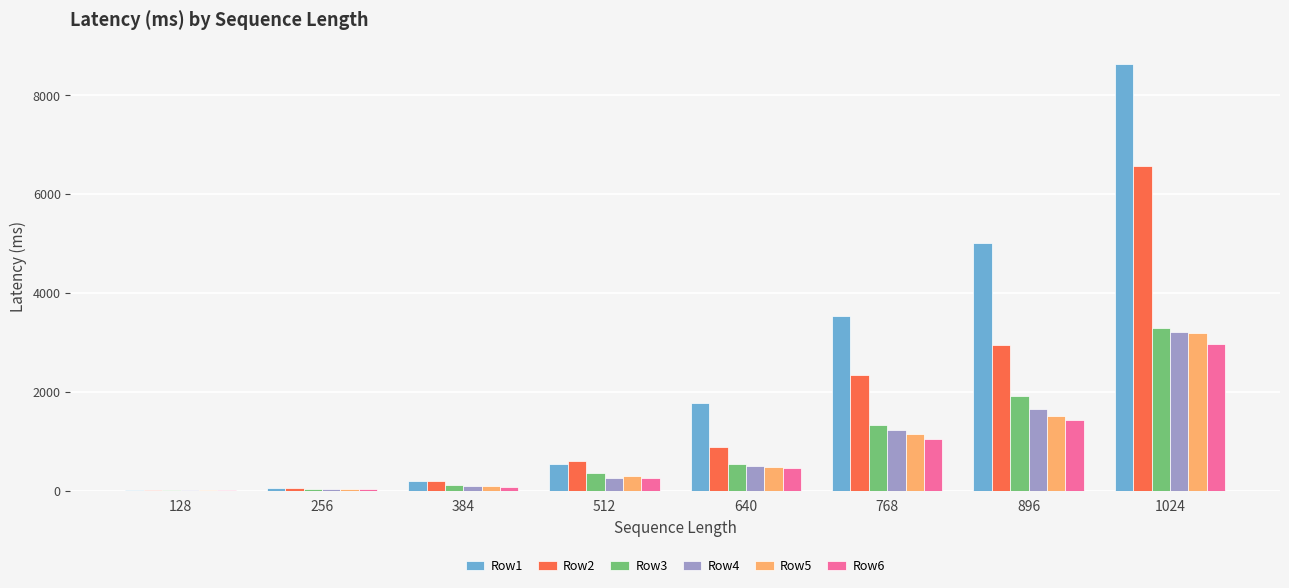

What is the sum of all Row4 values?

6940.7